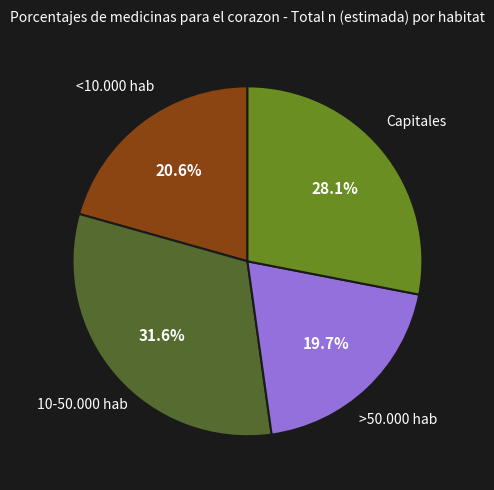

Is there any slice that represents more than half of the pie?

No